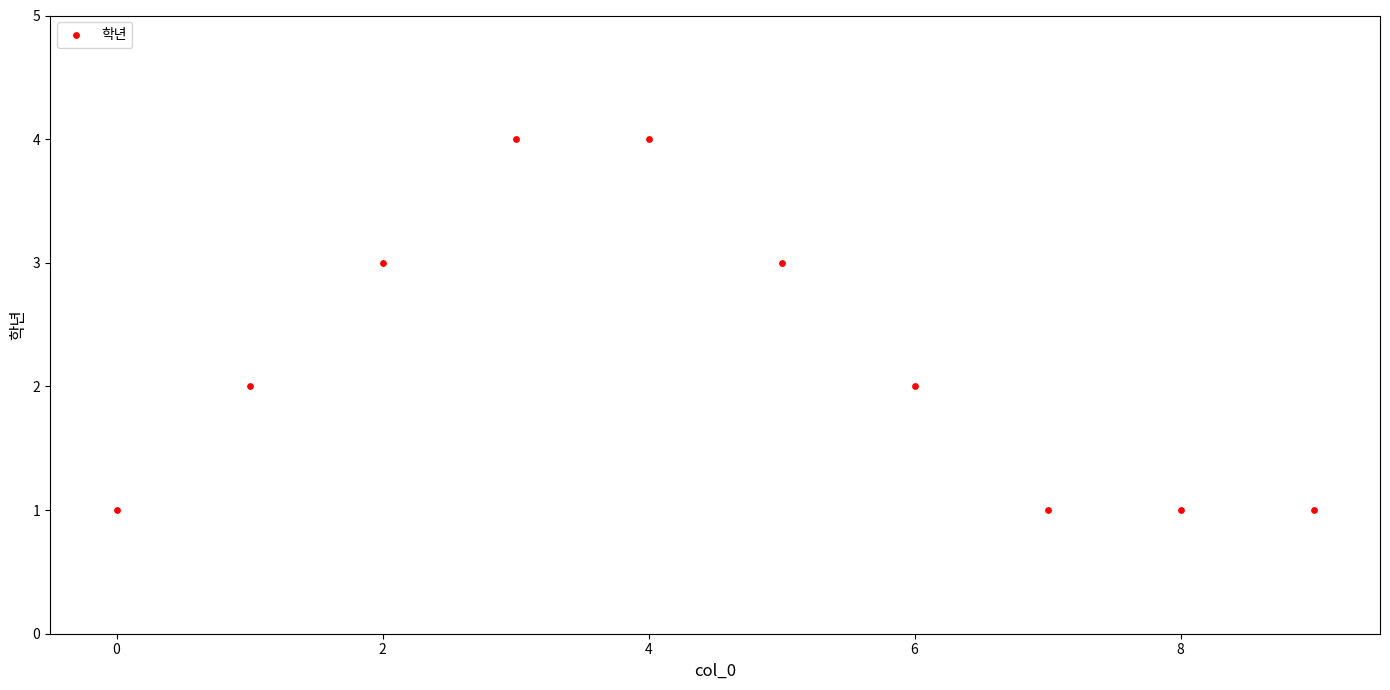

What is the range of Y values (max minus min)?

3